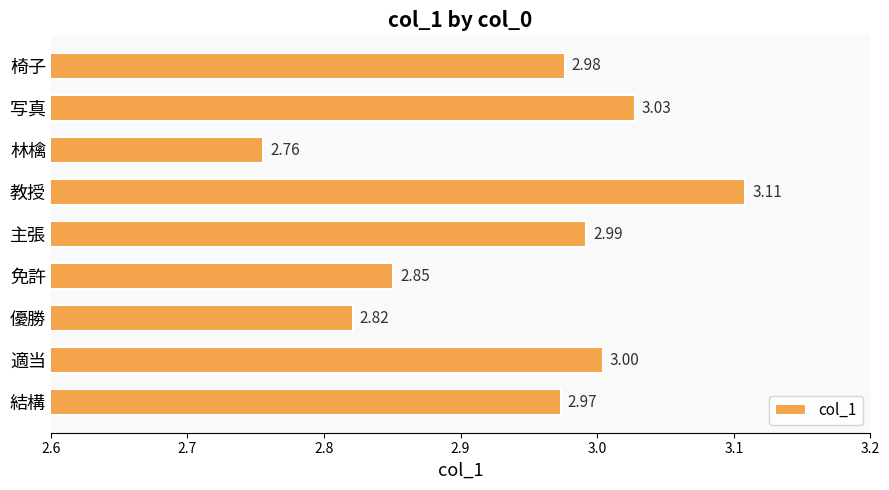

Rank the categories by value from lowest to highest.

林檎, 優勝, 免許, 結構, 椅子, 主張, 適当, 写真, 教授